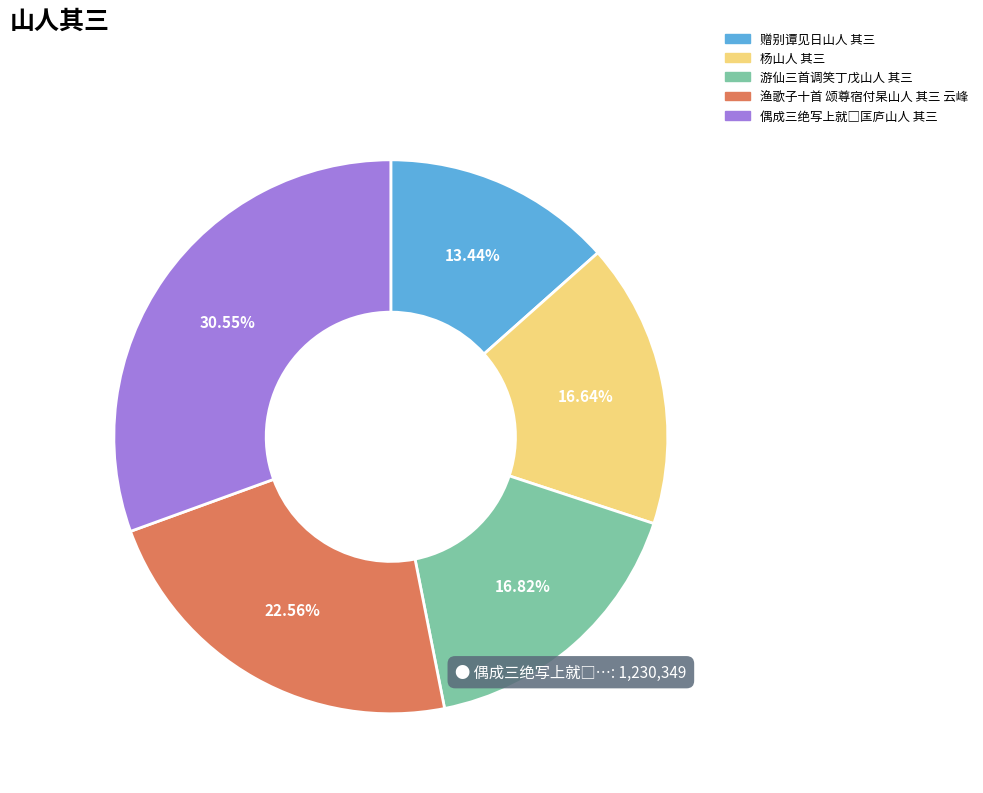

Which slice is the smallest?

赠别谭见日山人 其三